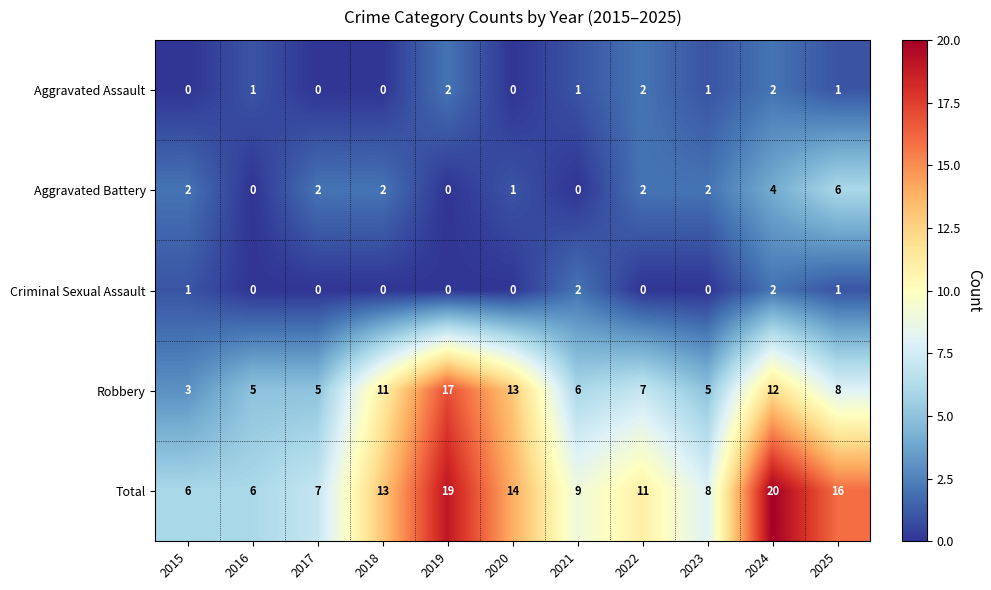

What is the difference between the maximum and minimum values in the Aggravated Battery series?

6